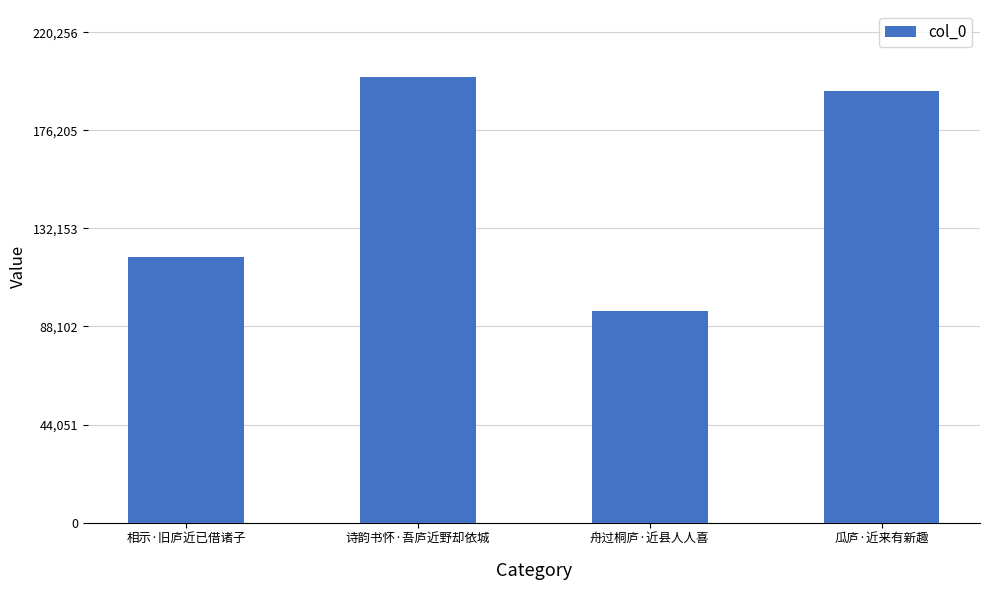

Reading left to right, what are all the values shown in this chart?

相示·旧庐近已借诸子=119346	诗韵书怀·吾庐近野却依城=200233	舟过桐庐·近县人人喜=94915	瓜庐·近来有新趣=193982